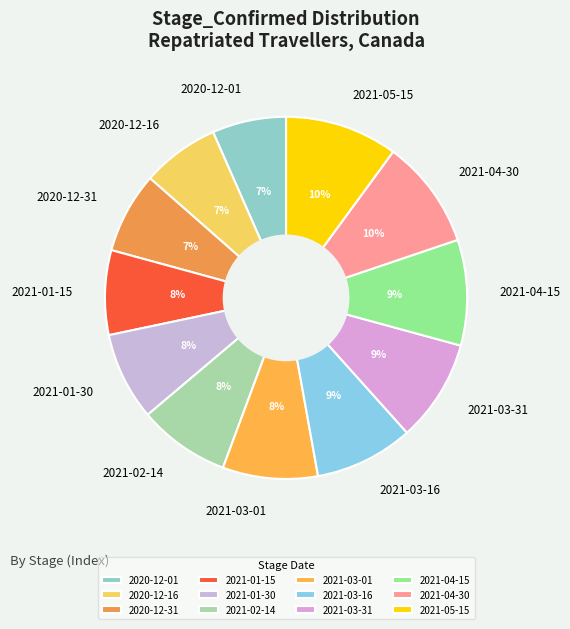

Is 2020-12-16 the majority of the pie?

No